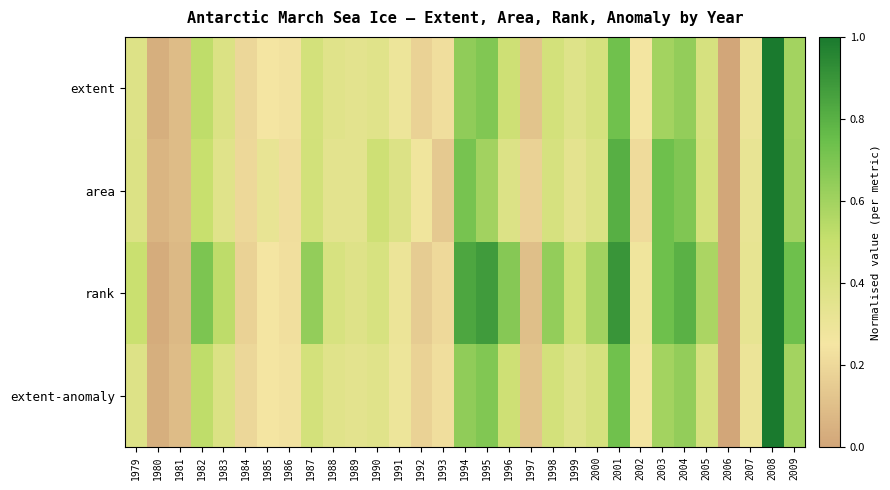

Reading left to right, what are all the values shown in this chart?

extent: 1979=0.4	1980=0.0	1981=0.1	1982=0.5	1983=0.4	1984=0.2	1985=0.2	1986=0.2	1987=0.4	1988=0.4	1989=0.3	1990=0.4	1991=0.3	1992=0.2	1993=0.2	1994=0.6	1995=0.7	1996=0.5	1997=0.1	1998=0.4	1999=0.4	2000=0.4	2001=0.7	2002=0.3	2003=0.6	2004=0.6	2005=0.4	2006=0.0	2007=0.3	2008=1.0	2009=0.6
area: 1979=0.4	1980=0.1	1981=0.1	1982=0.5	1983=0.4	1984=0.2	1985=0.3	1986=0.2	1987=0.4	1988=0.3	1989=0.3	1990=0.5	1991=0.4	1992=0.3	1993=0.1	1994=0.7	1995=0.6	1996=0.4	1997=0.2	1998=0.4	1999=0.3	2000=0.4	2001=0.8	2002=0.2	2003=0.7	2004=0.7	2005=0.4	2006=0.0	2007=0.3	2008=1.0	2009=0.6
rank: 1979=0.5	1980=0.0	1981=0.1	1982=0.7	1983=0.5	1984=0.2	1985=0.2	1986=0.2	1987=0.6	1988=0.4	1989=0.4	1990=0.4	1991=0.3	1992=0.1	1993=0.2	1994=0.8	1995=0.9	1996=0.7	1997=0.1	1998=0.6	1999=0.5	2000=0.6	2001=0.9	2002=0.3	2003=0.7	2004=0.8	2005=0.6	2006=0.0	2007=0.3	2008=1.0	2009=0.7
extent-anomaly: 1979=0.4	1980=0.0	1981=0.1	1982=0.5	1983=0.4	1984=0.2	1985=0.2	1986=0.2	1987=0.4	1988=0.4	1989=0.3	1990=0.4	1991=0.3	1992=0.2	1993=0.2	1994=0.6	1995=0.7	1996=0.5	1997=0.1	1998=0.4	1999=0.4	2000=0.4	2001=0.7	2002=0.3	2003=0.6	2004=0.6	2005=0.4	2006=0.0	2007=0.3	2008=1.0	2009=0.6